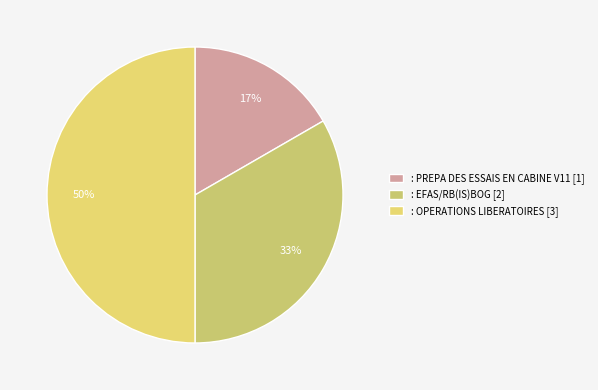

Which category has the smallest portion of the pie?

: PREPA DES ESSAIS EN CABINE V11